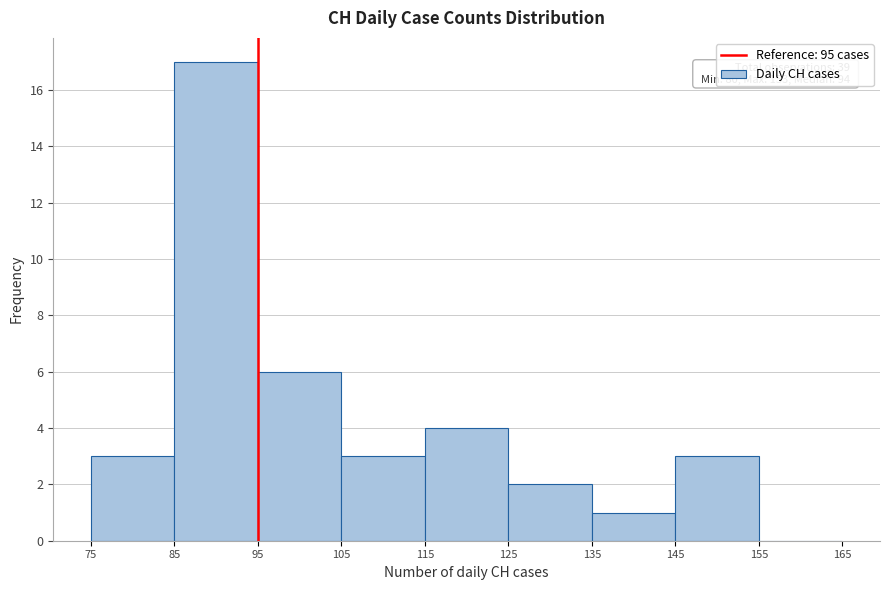

Which range on the x-axis has the tallest bar?

85 to 95